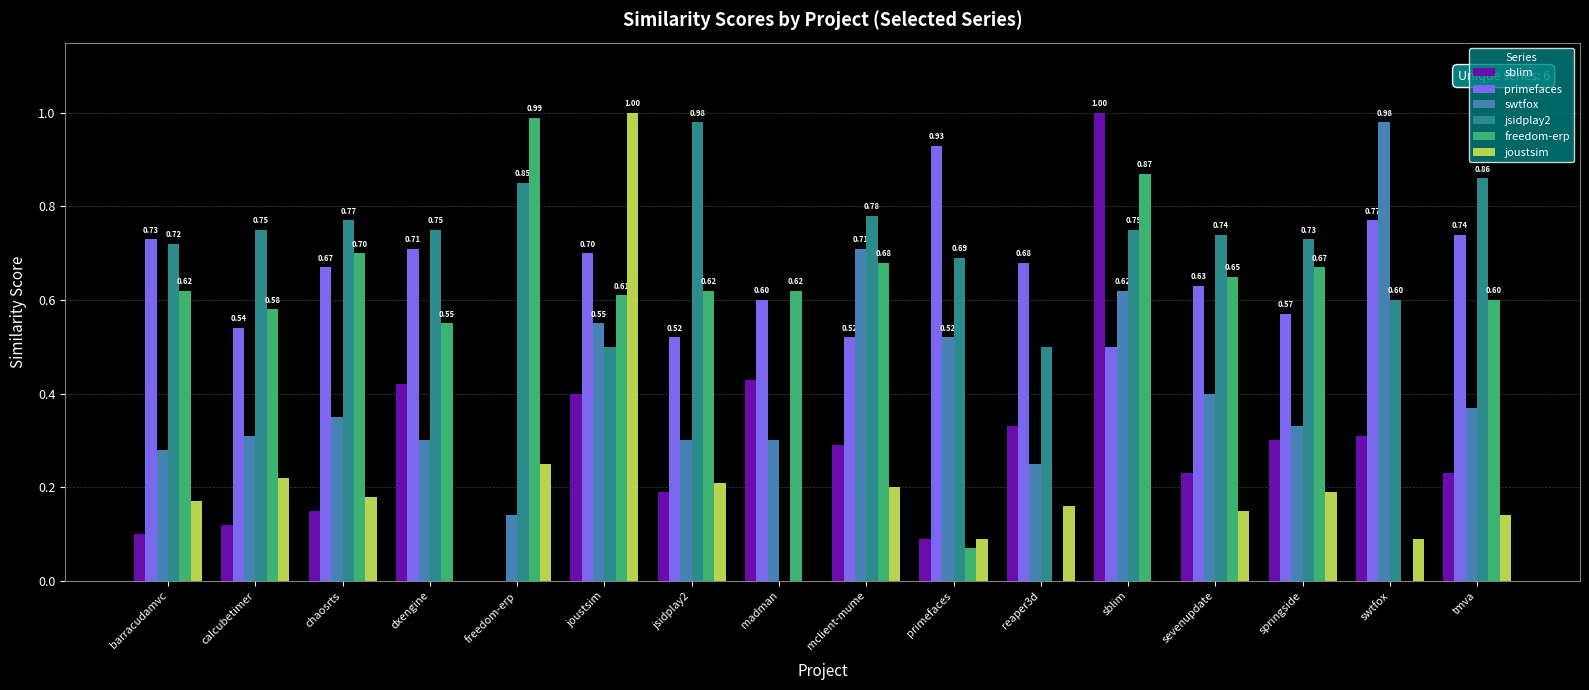

What is the sum of all jsidplay2 values?

11.0